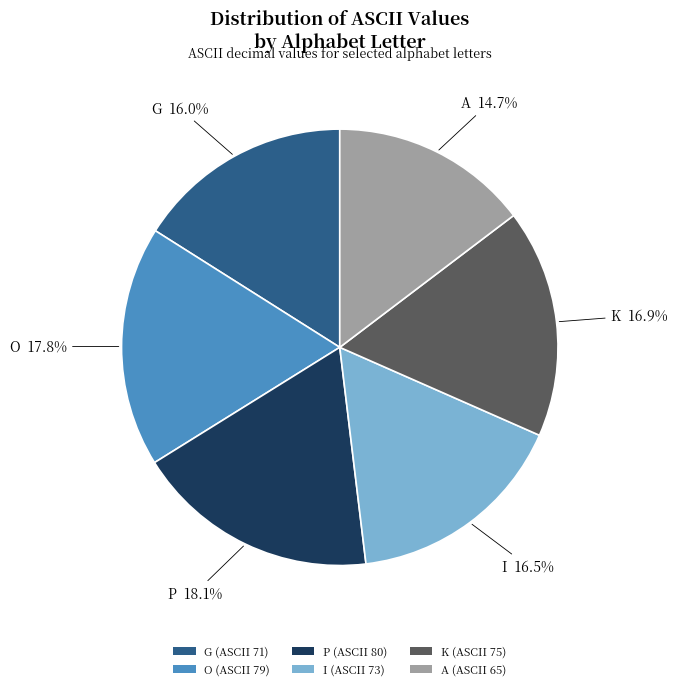

Is O (ASCII 79) the majority of the pie?

No